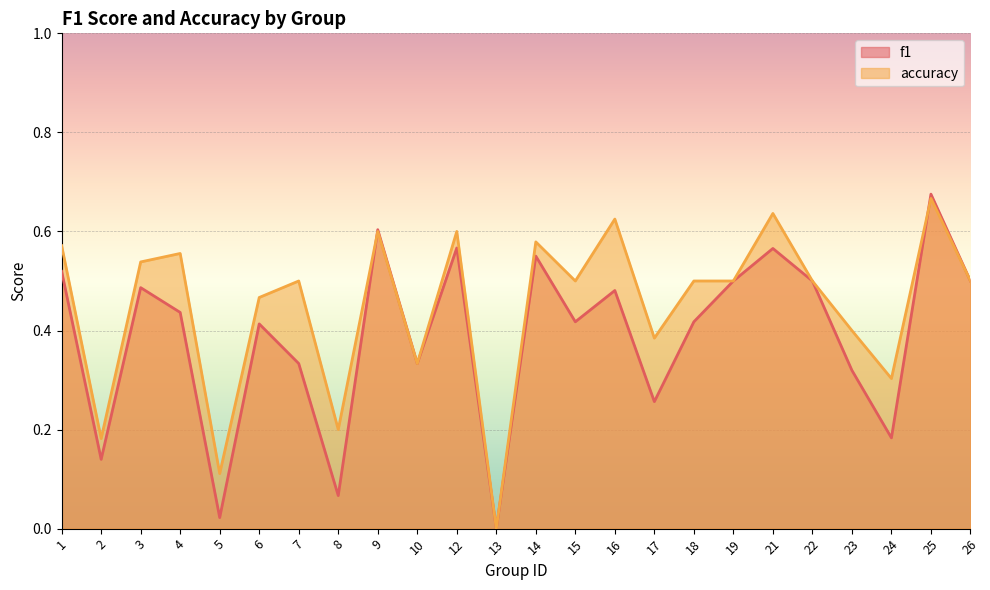

At which category does accuracy reach its first local valley?

2